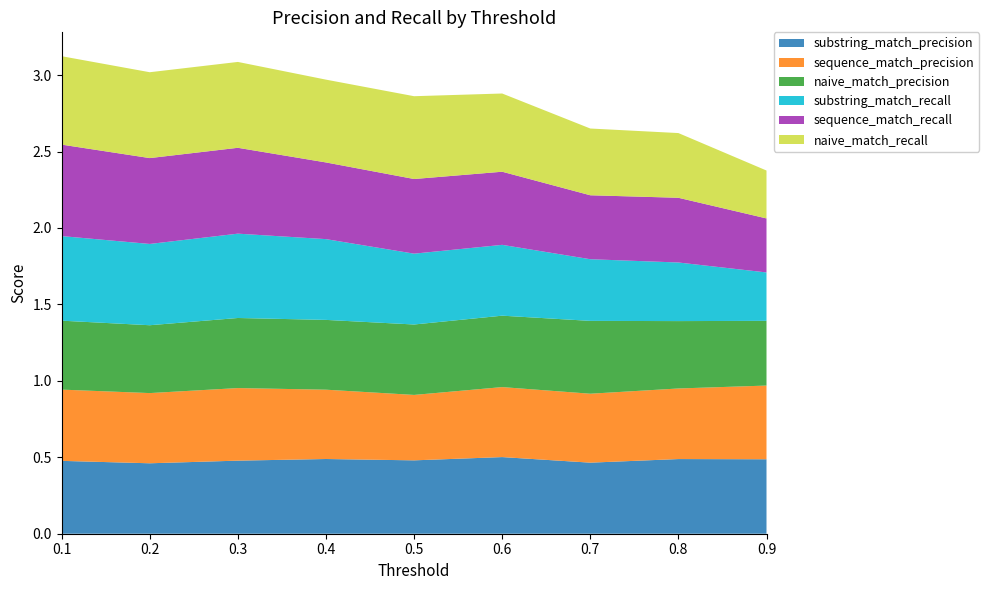

Reading right to left, transcribe all the data shown in this chart.

substring_match_precision: 0.5	0.5	0.5	0.5	0.5	0.5	0.5	0.5	0.5
sequence_match_precision: 0.5	0.5	0.5	0.5	0.4	0.5	0.5	0.5	0.5
naive_match_precision: 0.4	0.4	0.5	0.5	0.5	0.5	0.5	0.4	0.5
substring_match_recall: 0.3	0.4	0.4	0.5	0.5	0.5	0.6	0.5	0.6
sequence_match_recall: 0.4	0.4	0.4	0.5	0.5	0.5	0.6	0.6	0.6
naive_match_recall: 0.3	0.4	0.4	0.5	0.5	0.5	0.6	0.6	0.6